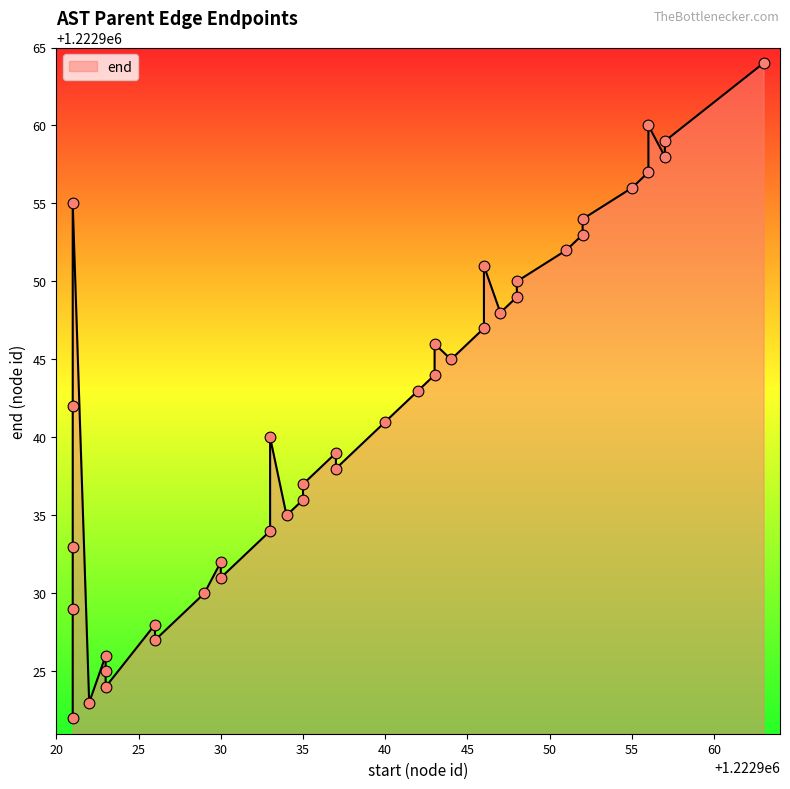

Between 1222943 and 1222946, which is larger?

1222946